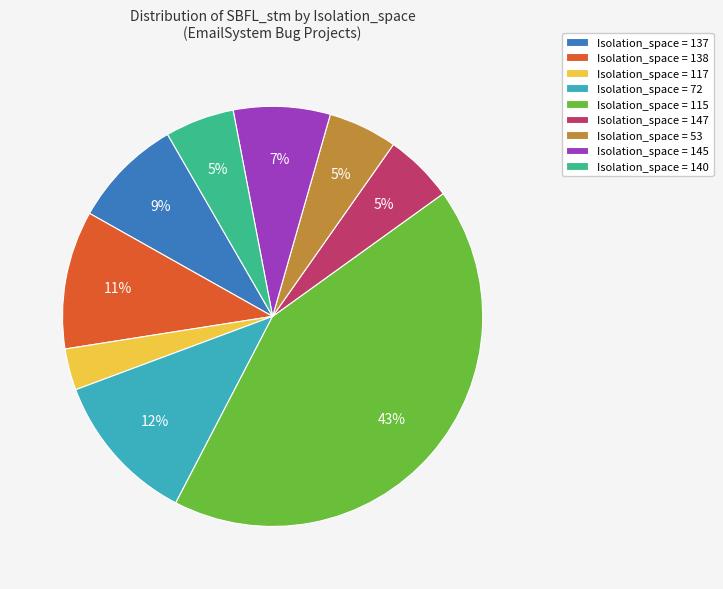

Which slice is the largest?

Isolation_space = 115